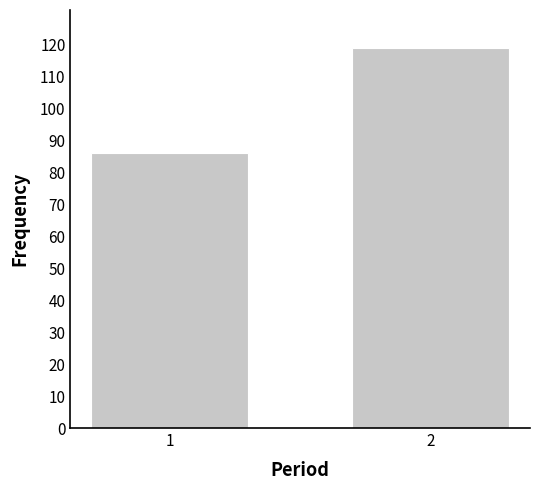

Reading left to right, transcribe all the data shown in this chart.

1=86	2=119